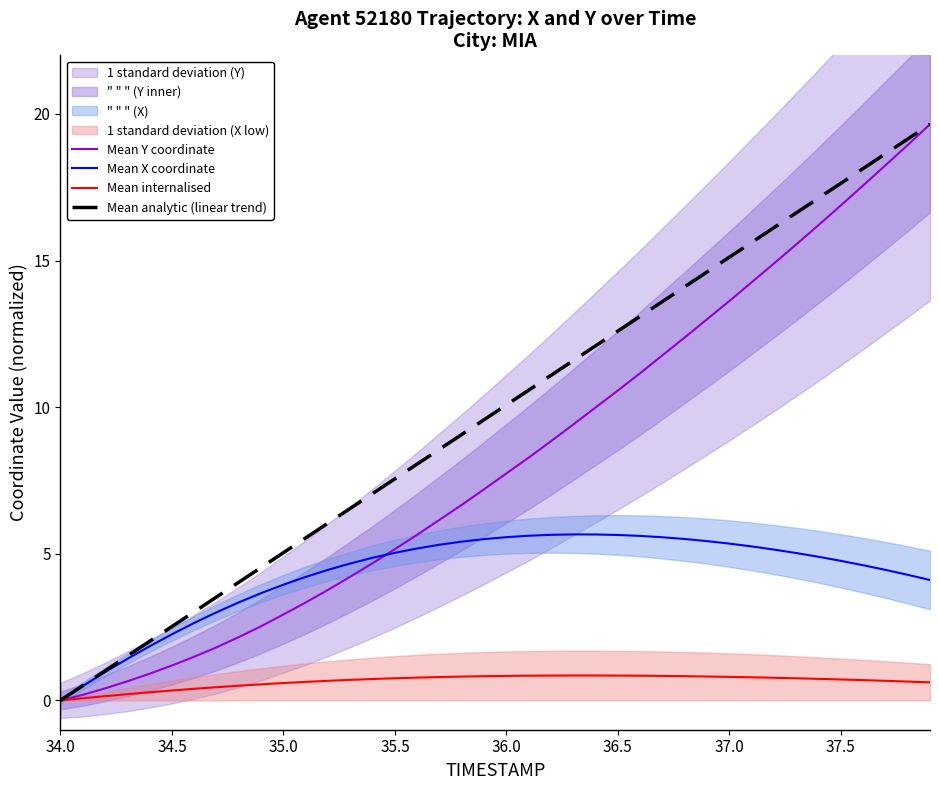

What are all the series names shown in the legend?

Mean Y coordinate, Mean X coordinate, Mean internalised, Mean analytic (linear trend)